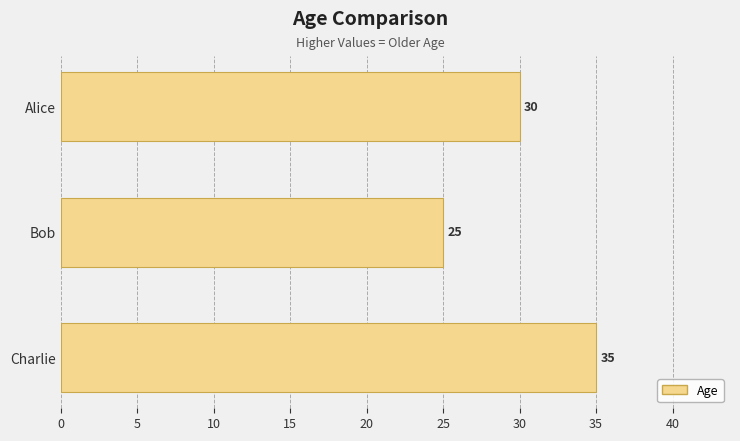

What is the smallest value displayed?

25